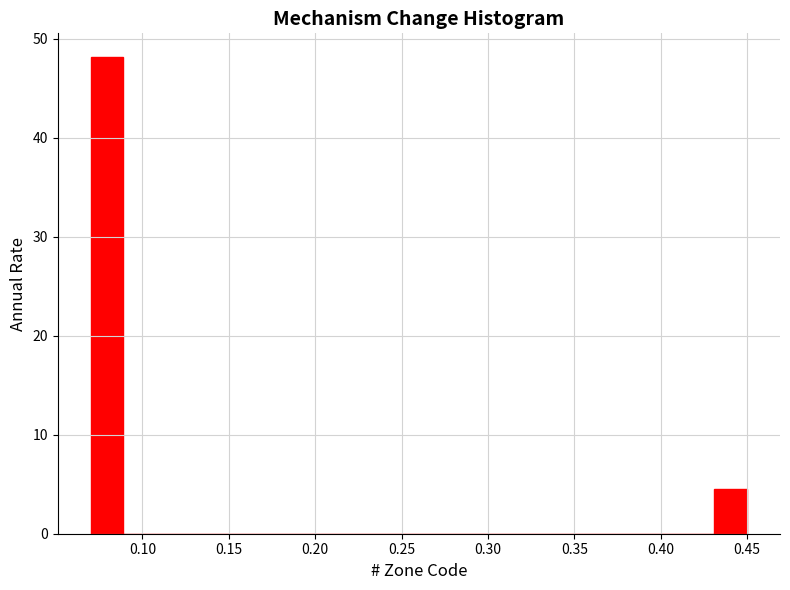

Read against the x-axis, roughly where is the centre of the tallest bar?

0.080